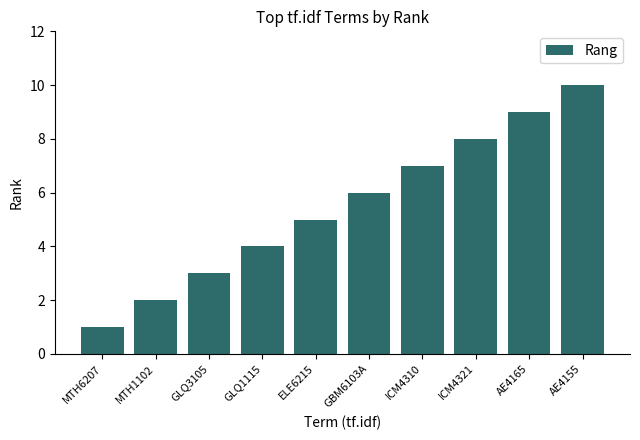

Approximately how many times larger is the value at ICM4310 compared to MTH6207?

7.0